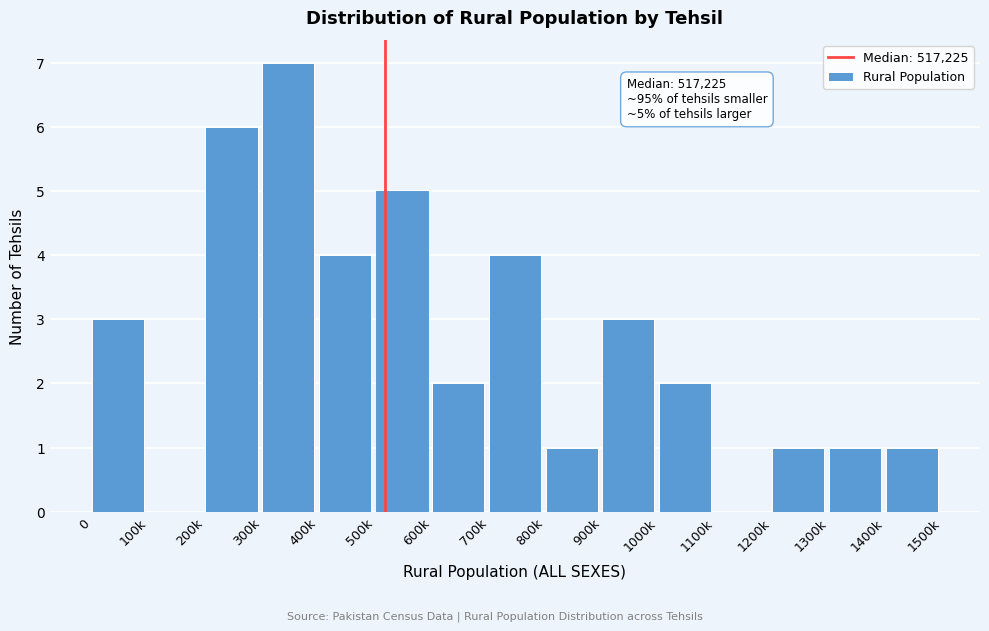

Reading left to right, list all the values displayed in this chart.

0=3	100k=0	200k=6	300k=7	400k=4	500k=5	600k=2	700k=4	800k=1	900k=3	1000k=2	1100k=0	1200k=1	1300k=1	1400k=1